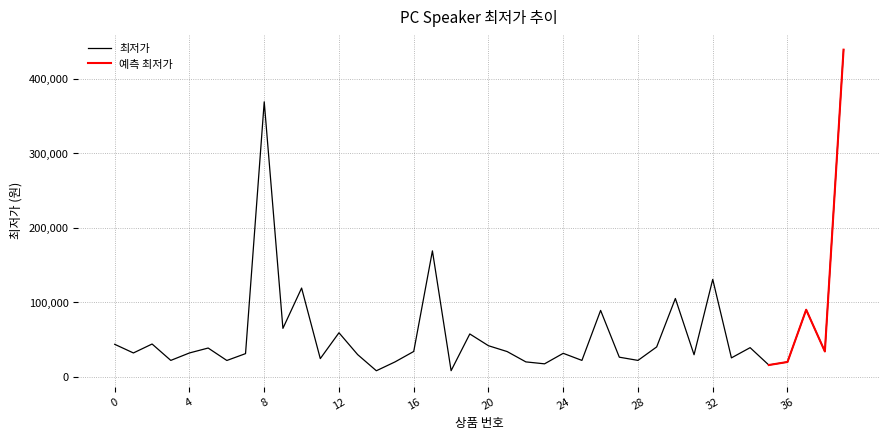

What is the value of the 1st point from the left?

43500